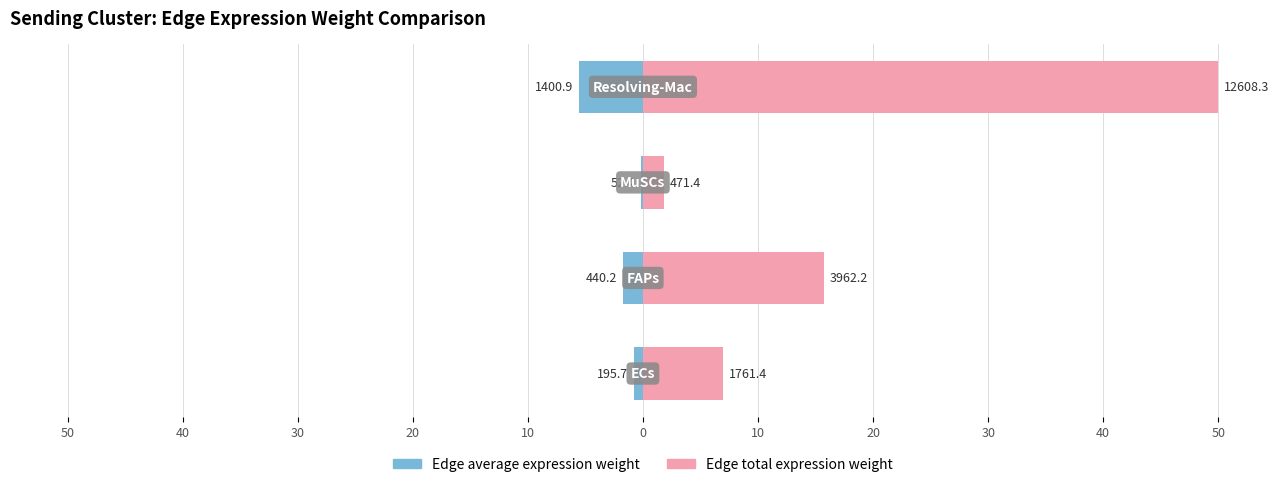

How many distinct data groups are displayed?

2